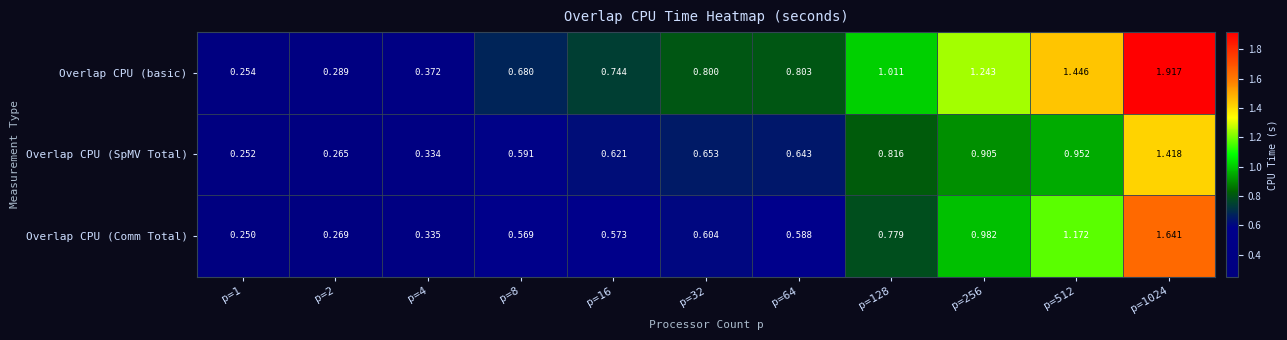

Which series changed the most between p=64 and p=128?

Overlap CPU (basic)